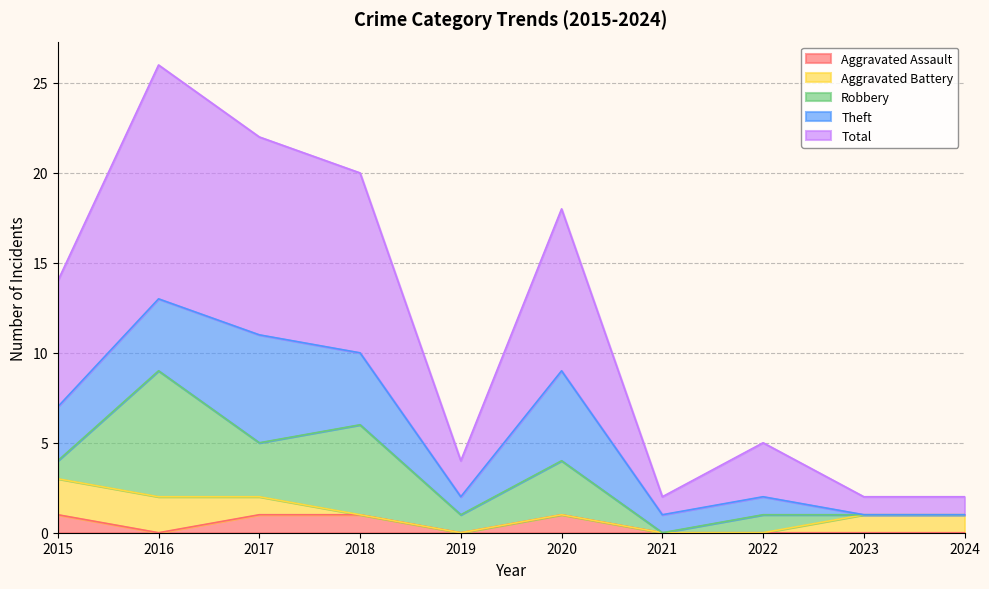

What is the value of the Robbery point at the 5th from the left?

1